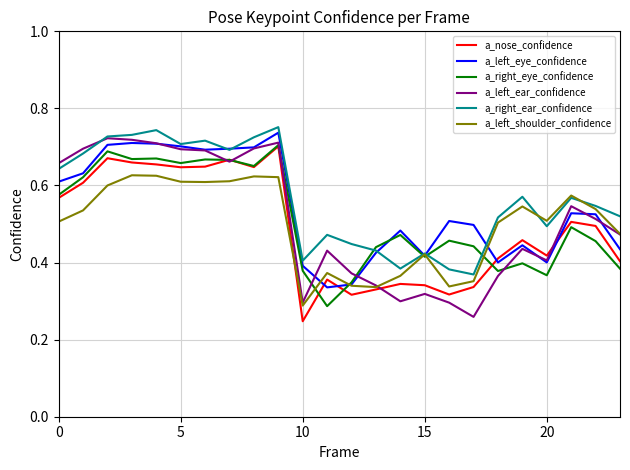

True or false: a_right_ear_confidence and a_nose_confidence cross at least once.

False